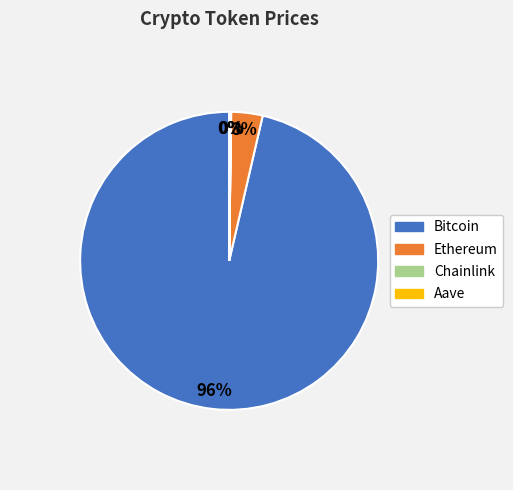

Between Bitcoin and Ethereum, which is larger?

Bitcoin